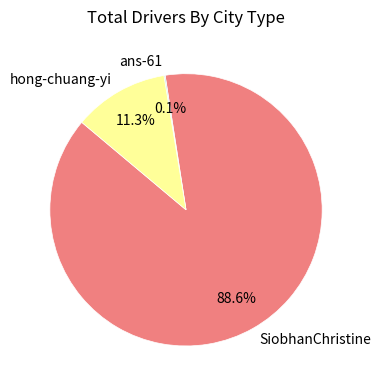

Is the sum of hong-chuang-yi and SiobhanChristine greater than half?

Yes